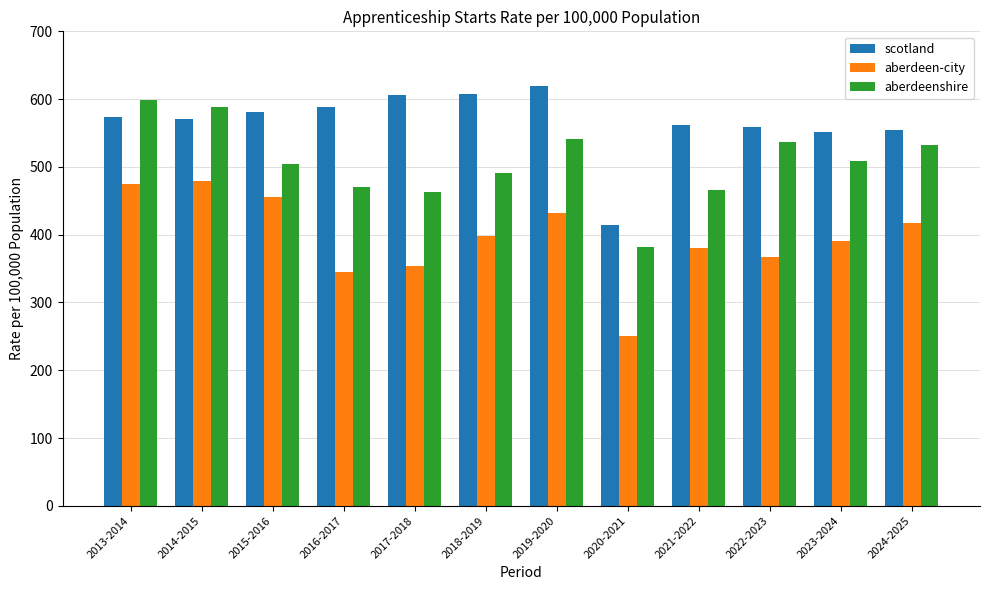

Which series has the largest total across all categories?

scotland